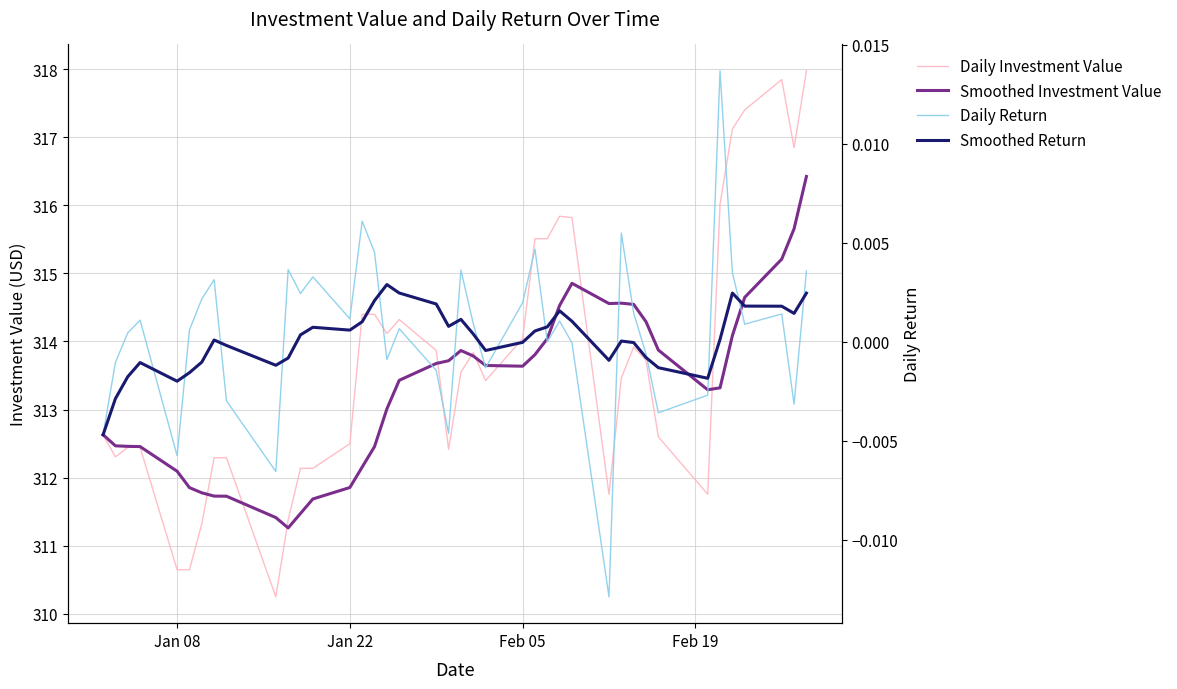

List the series in order of their peak value, lowest first.

Smoothed Return, Daily Return, Smoothed Investment Value, Daily Investment Value